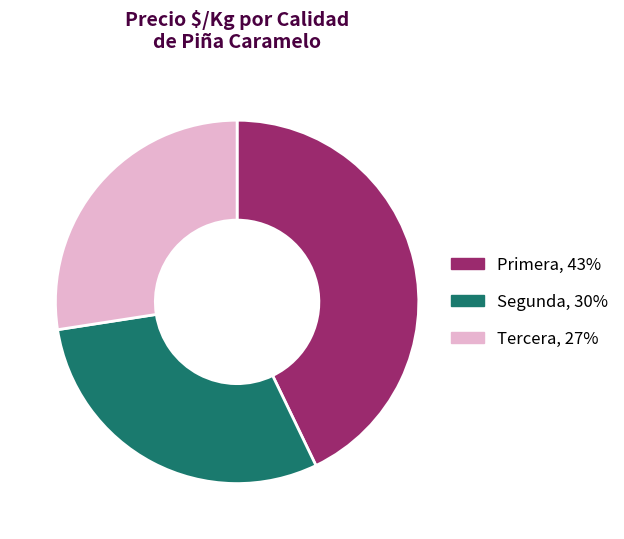

Do Tercera, 27% and Primera, 43% together represent more than half of the pie?

Yes